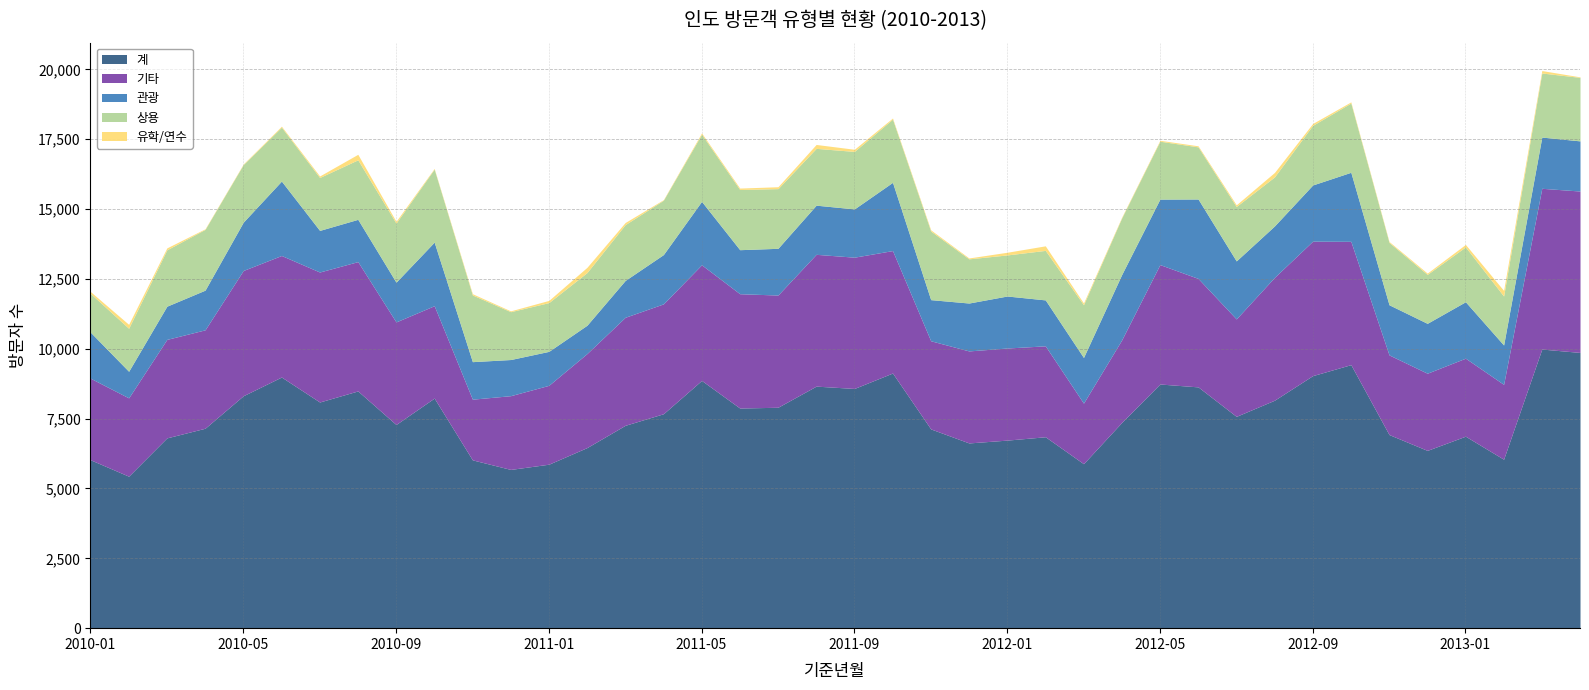

At how many categories does at least one series exceed 4518?

40